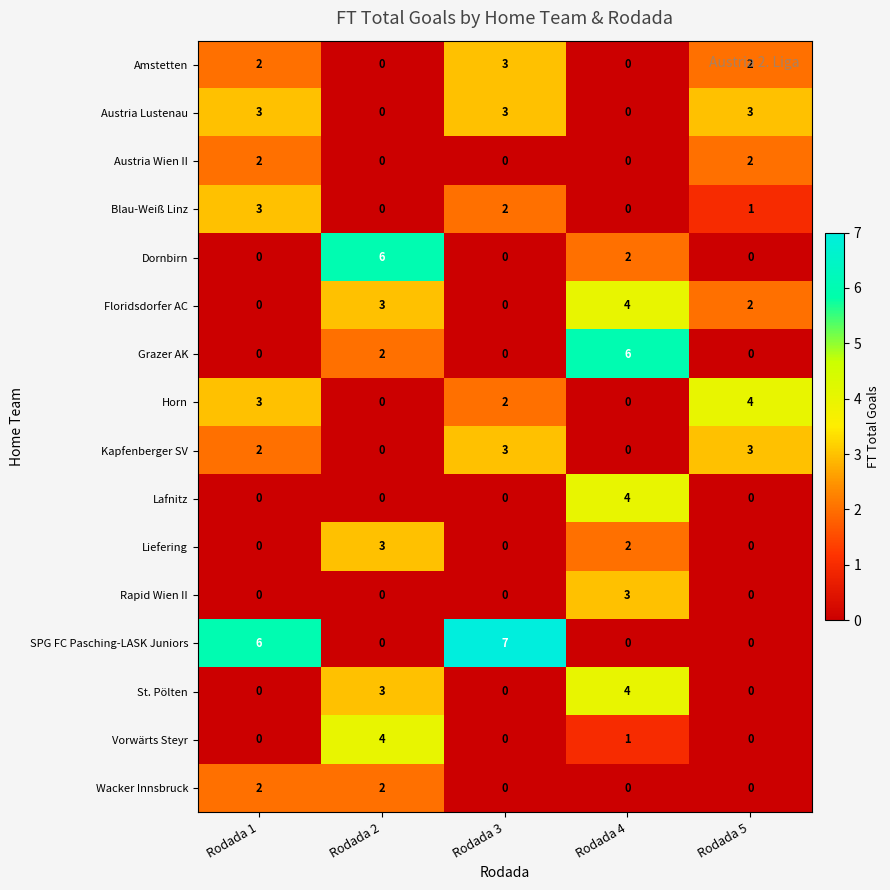

How many data points does each series have?

5